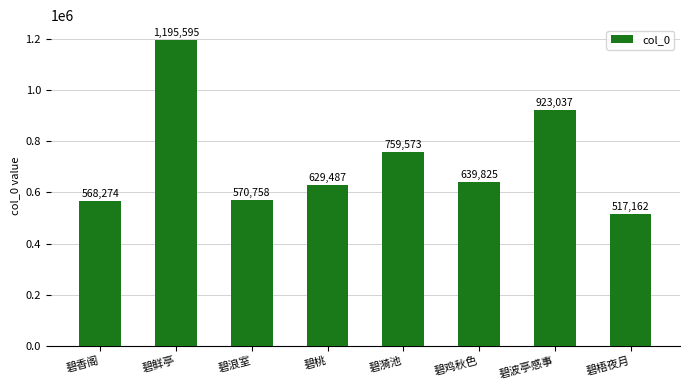

Which category has the lowest value across all series?

碧梧夜月